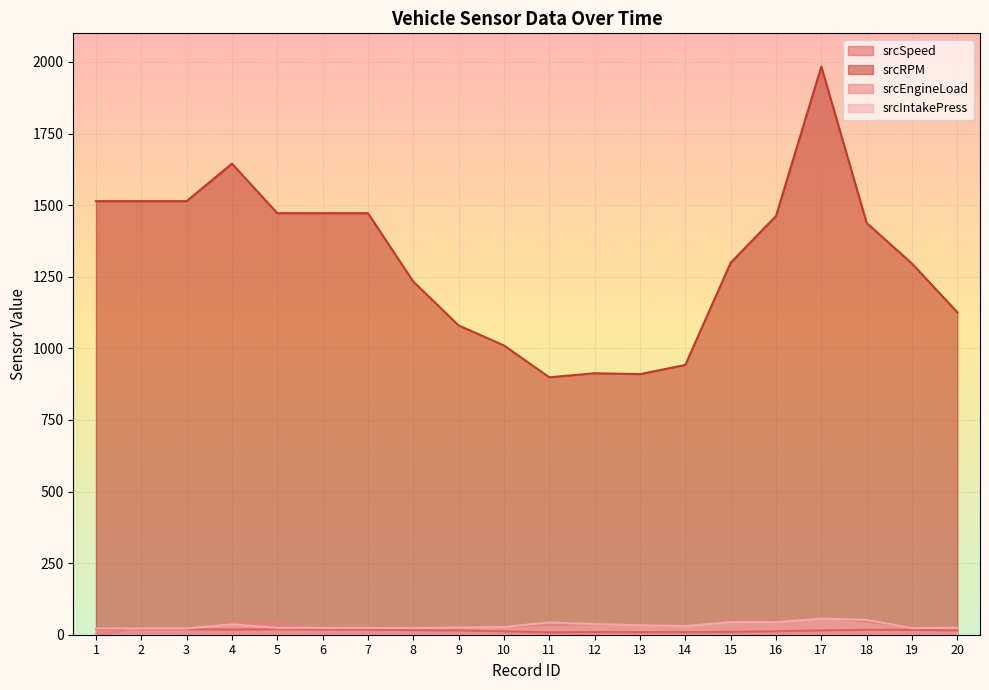

What is the difference between the maximum and second lowest values in the srcSpeed series?

11.0